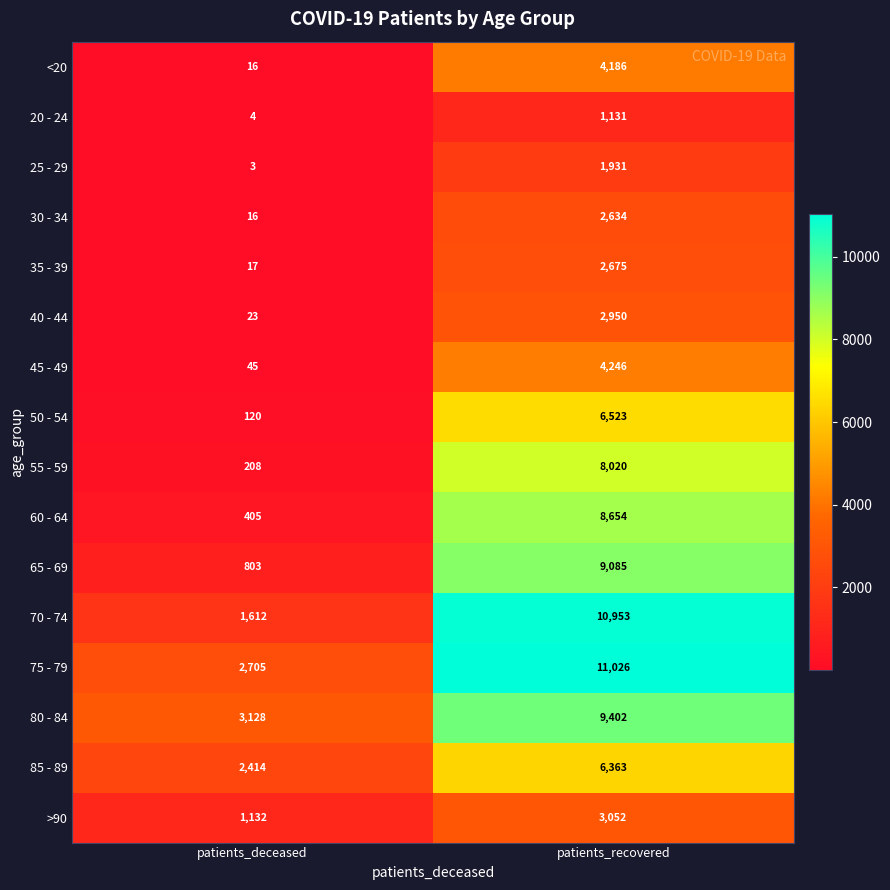

The 60 - 64 series shows 176 at patients_deceased. True or false?

False